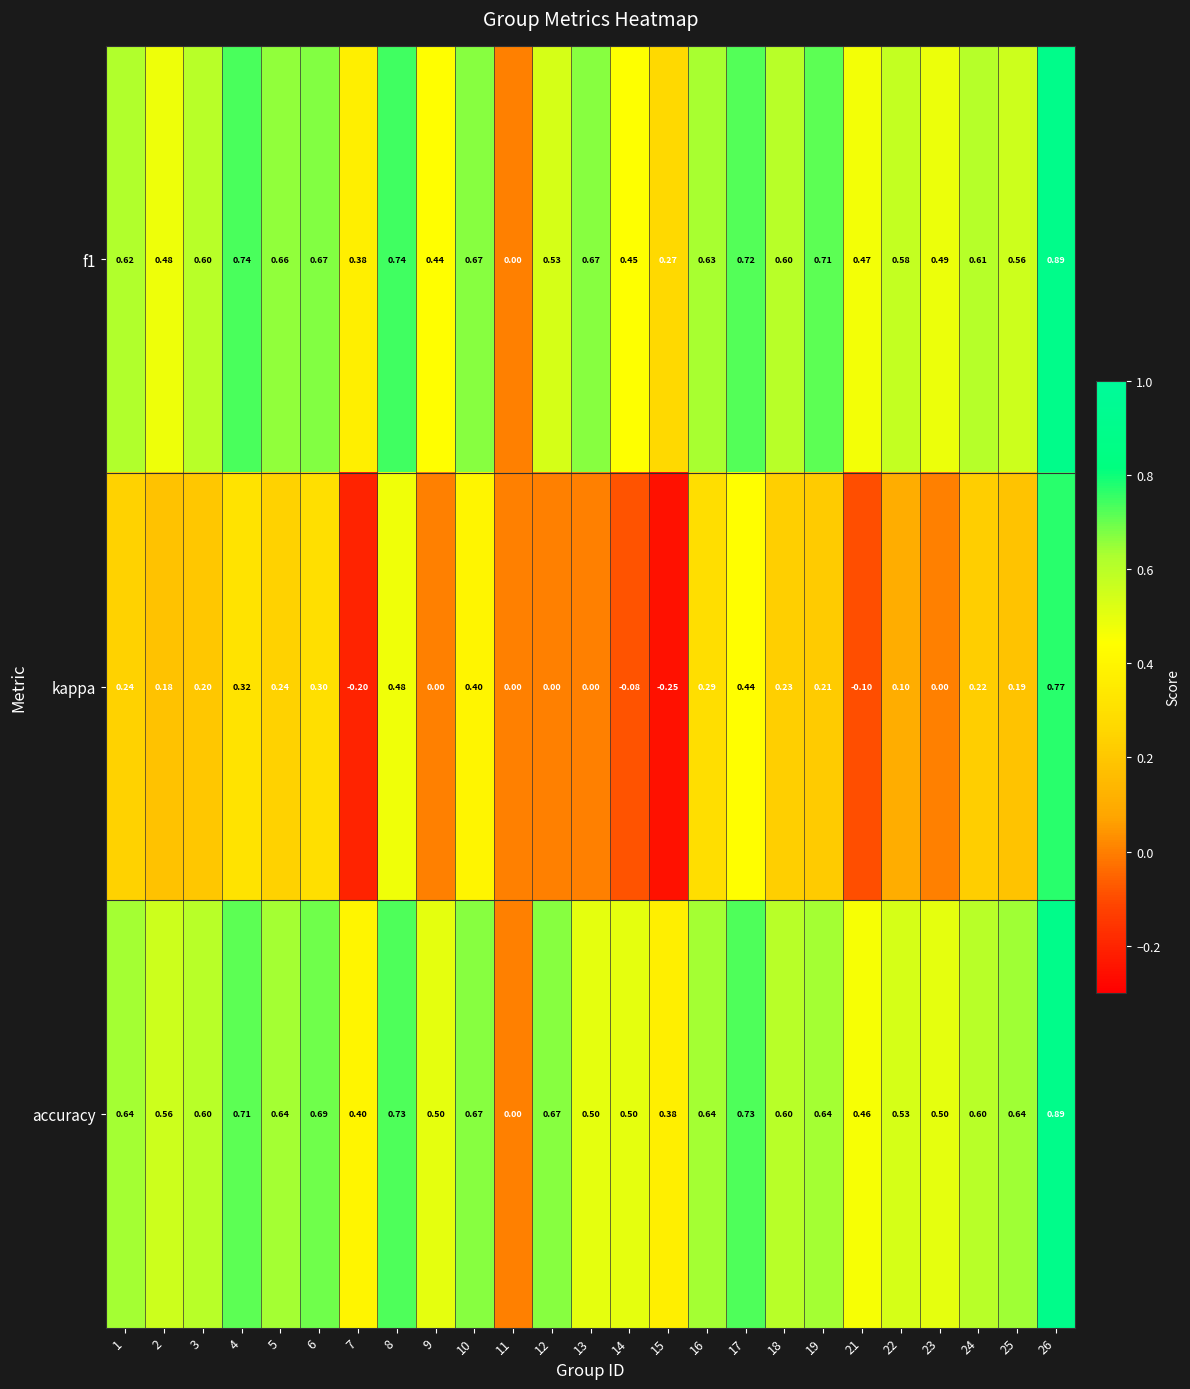

What is the difference between the highest and lowest values at 7?

0.6